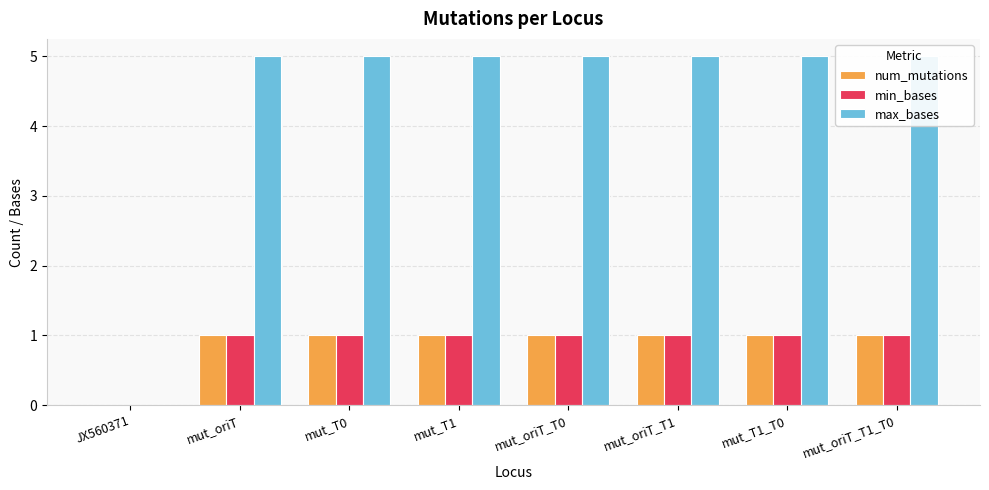

Count the min_bases values in the range 1 to 2.

7